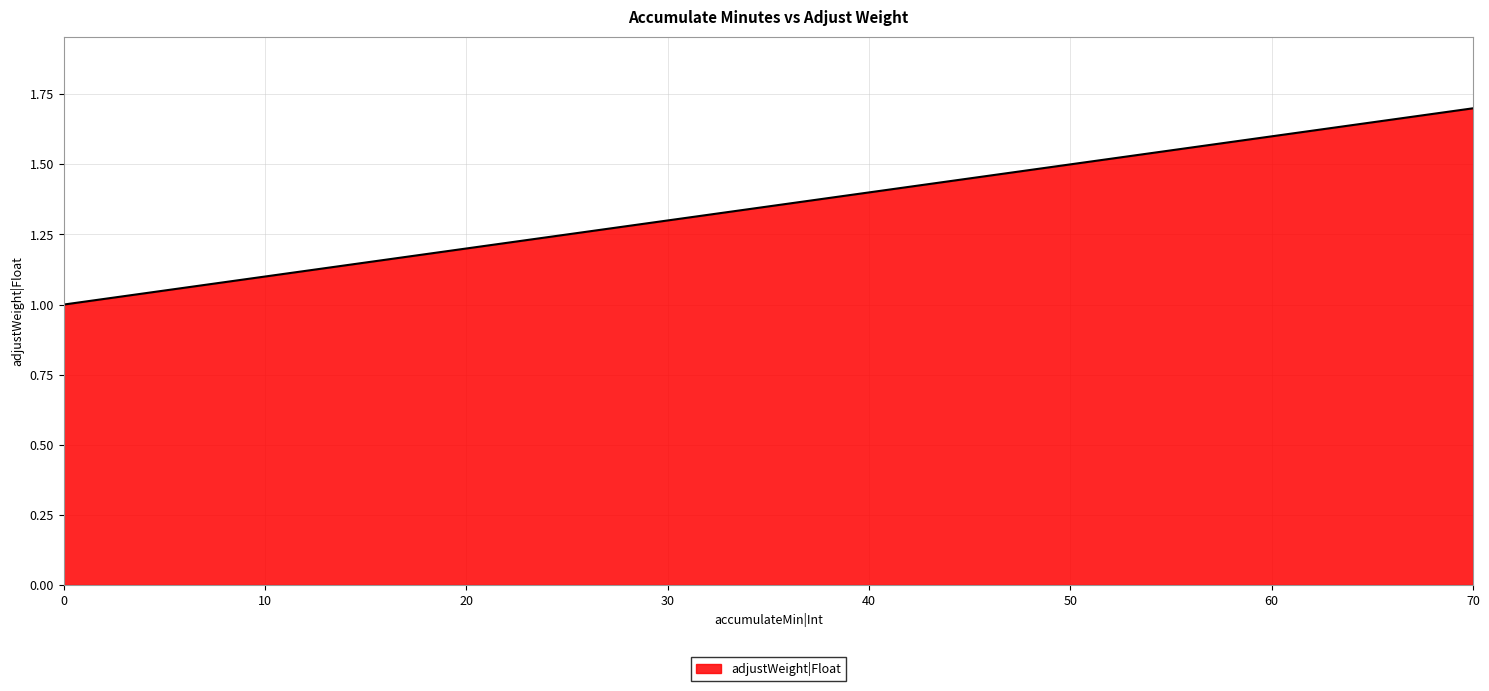

Between 30 and 40, which is larger?

40